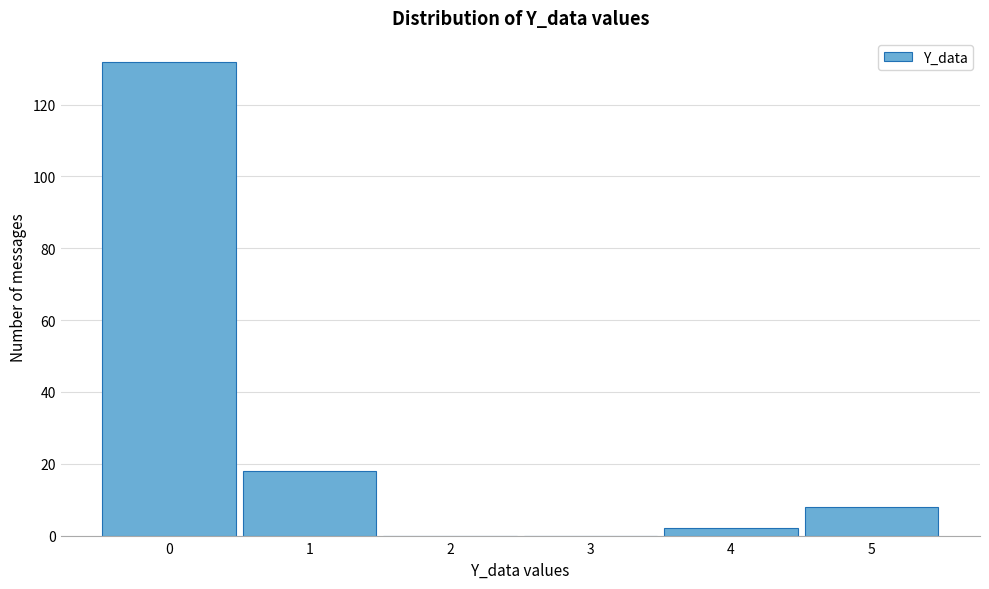

Reading left to right, transcribe this chart: for each bar, give the range it covers on the x-axis and its height. The values are not printed on the chart, so give them approximately, as read against the axis.

-0.5 to 0.5: 132
0.5 to 1.5: 18
1.5 to 2.5: 0
2.5 to 3.5: 0
3.5 to 4.5: 2
4.5 to 5.5: 8